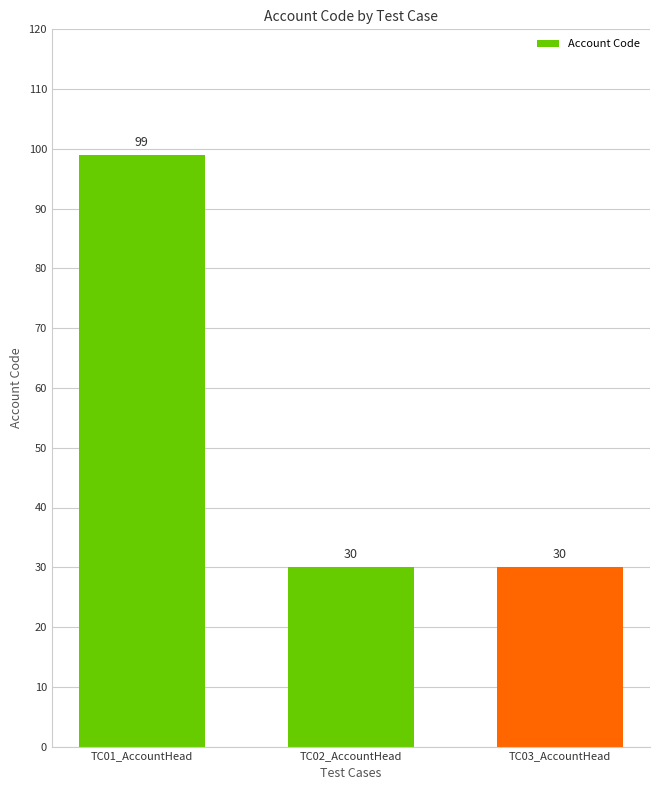

What is the smallest value displayed?

30